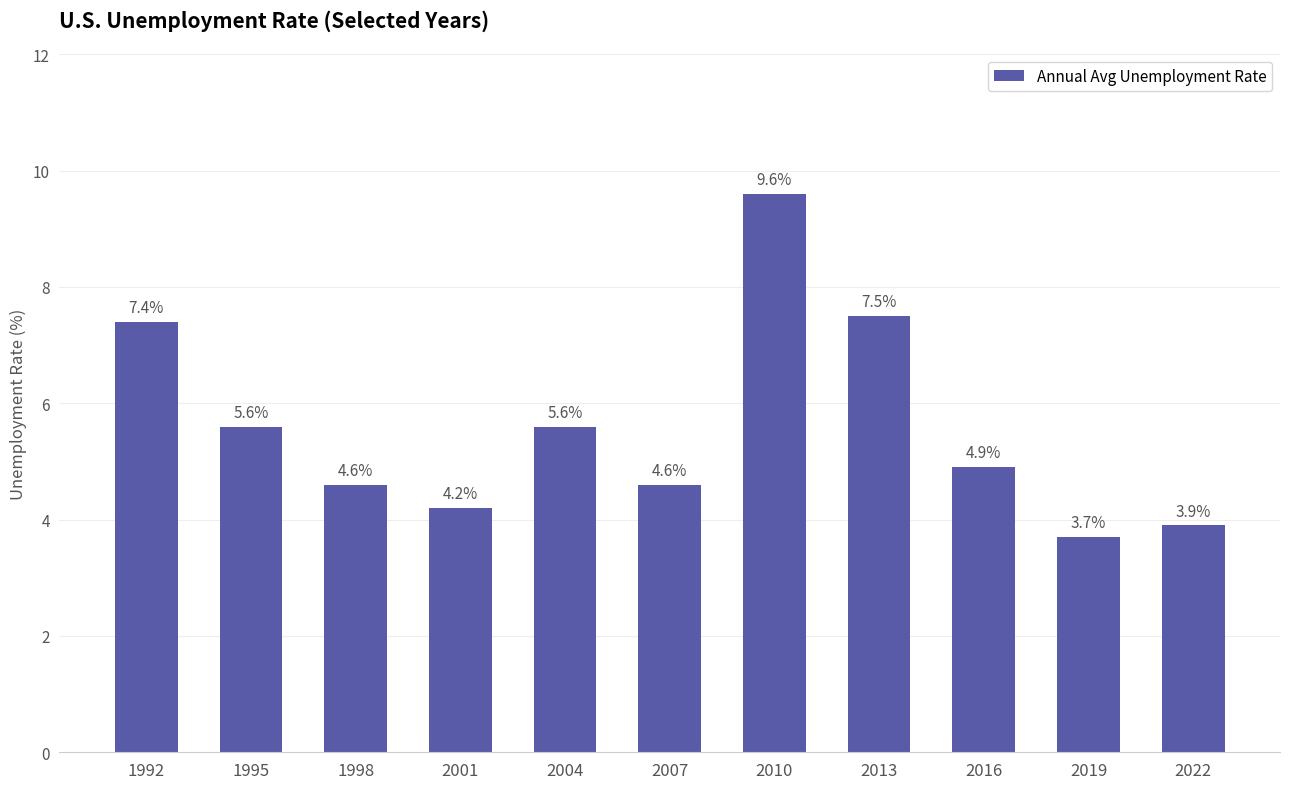

How many bars are there in total?

11